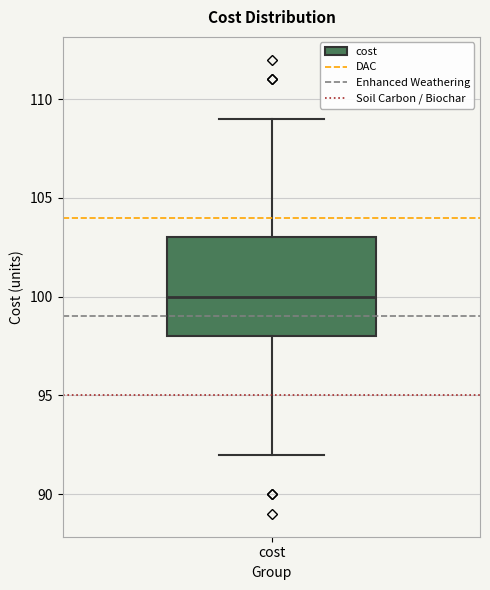

Transcribe this box plot: give where the median line is, the range the box spans, and where the two whiskers end, as read against the y-axis. The values are not printed on the chart, so give them approximately, as read against the axis.

median 100, box 98 to 103, whiskers 92 to 109